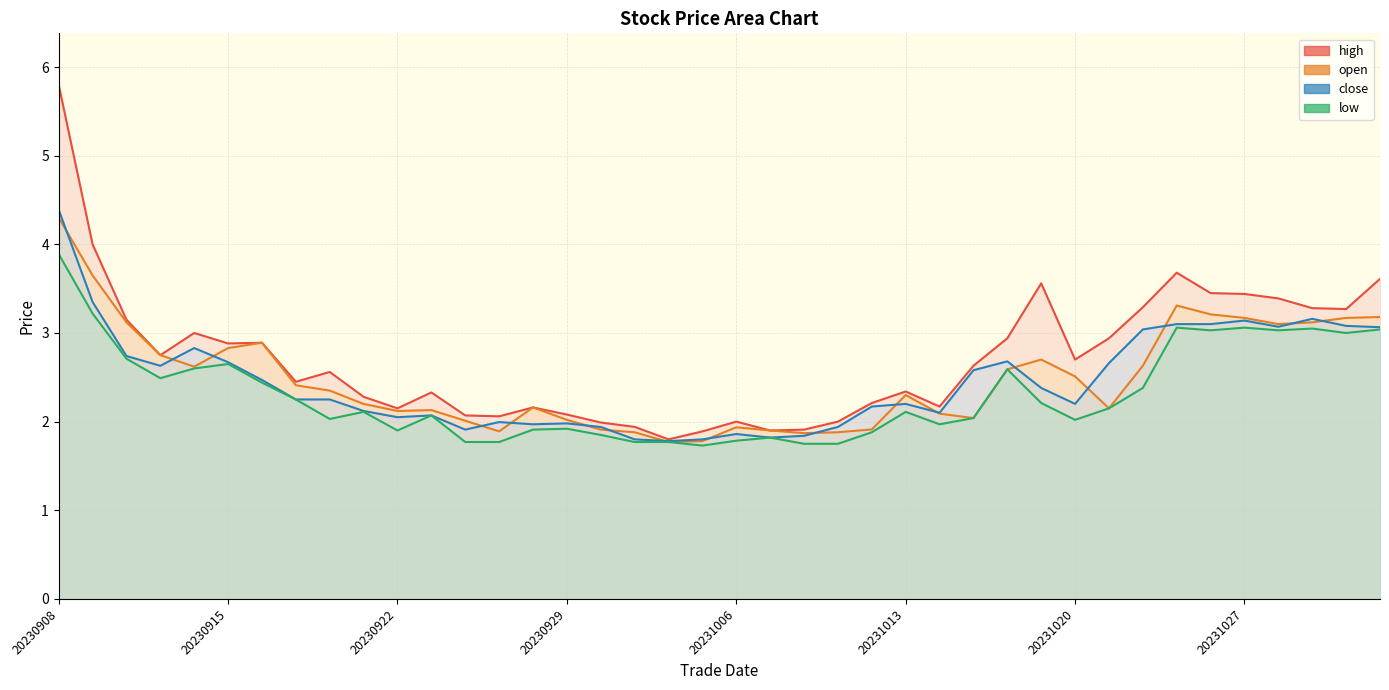

Rank the series at 20230921 from highest to lowest value.

high, open, close, low